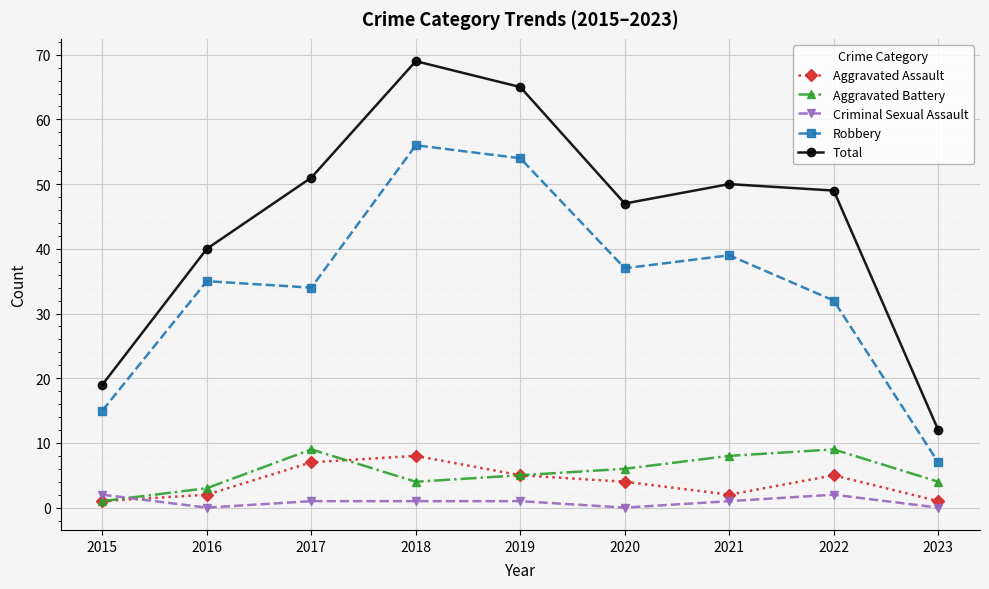

Does the chart display data point markers on the line(s)?

Yes